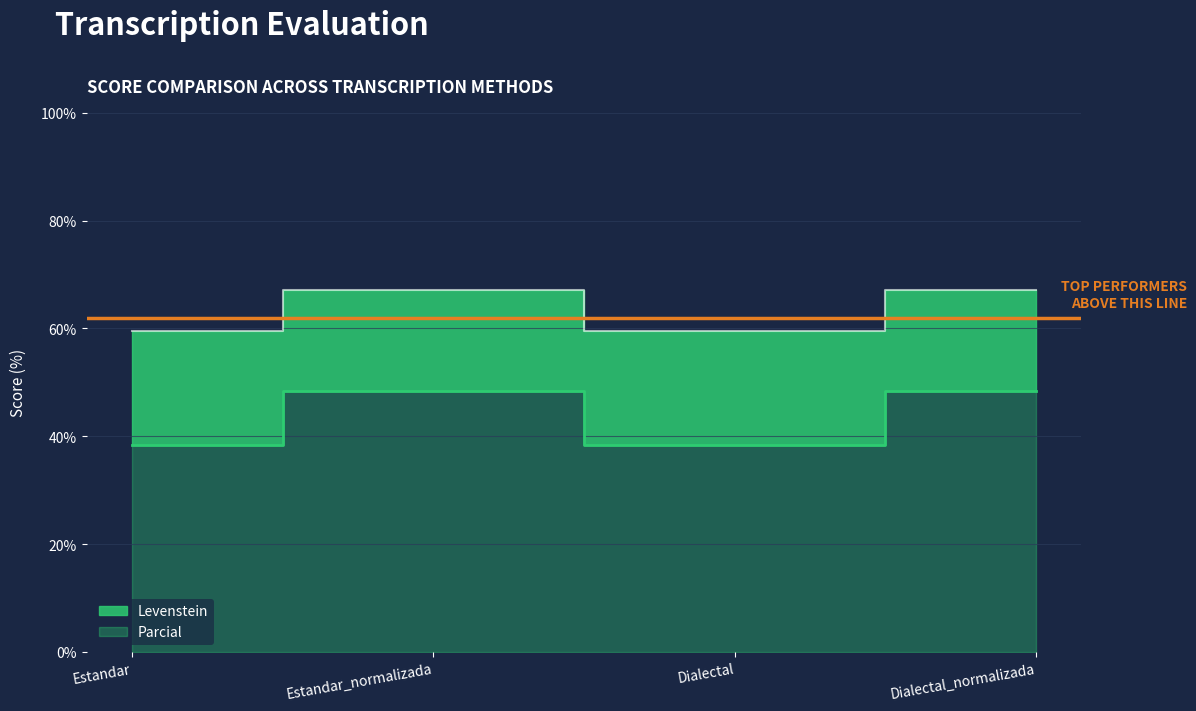

What are all the series names shown in the legend?

Levenstein, Parcial